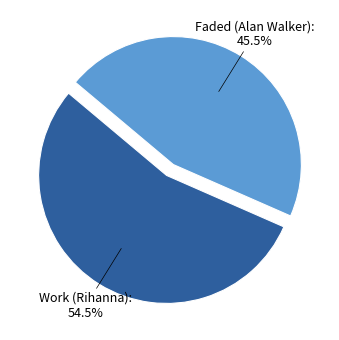

To the nearest percent, what is the difference between the Faded (Alan Walker) and Work (Rihanna) slice percentages?

9%